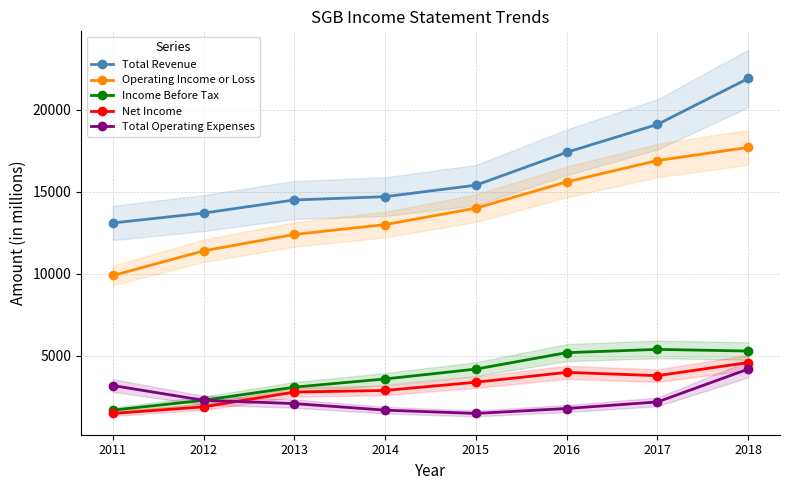

What is the spread (max minus min) of values at 2012?

11800